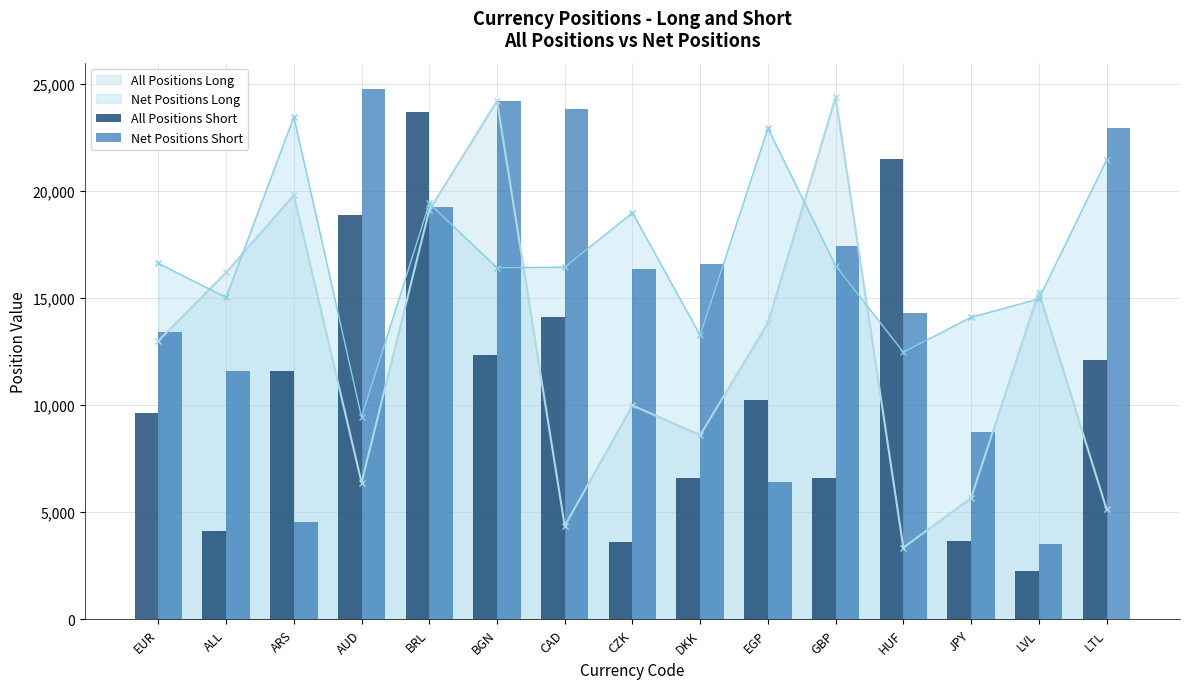

How many categories are shown in the chart?

15